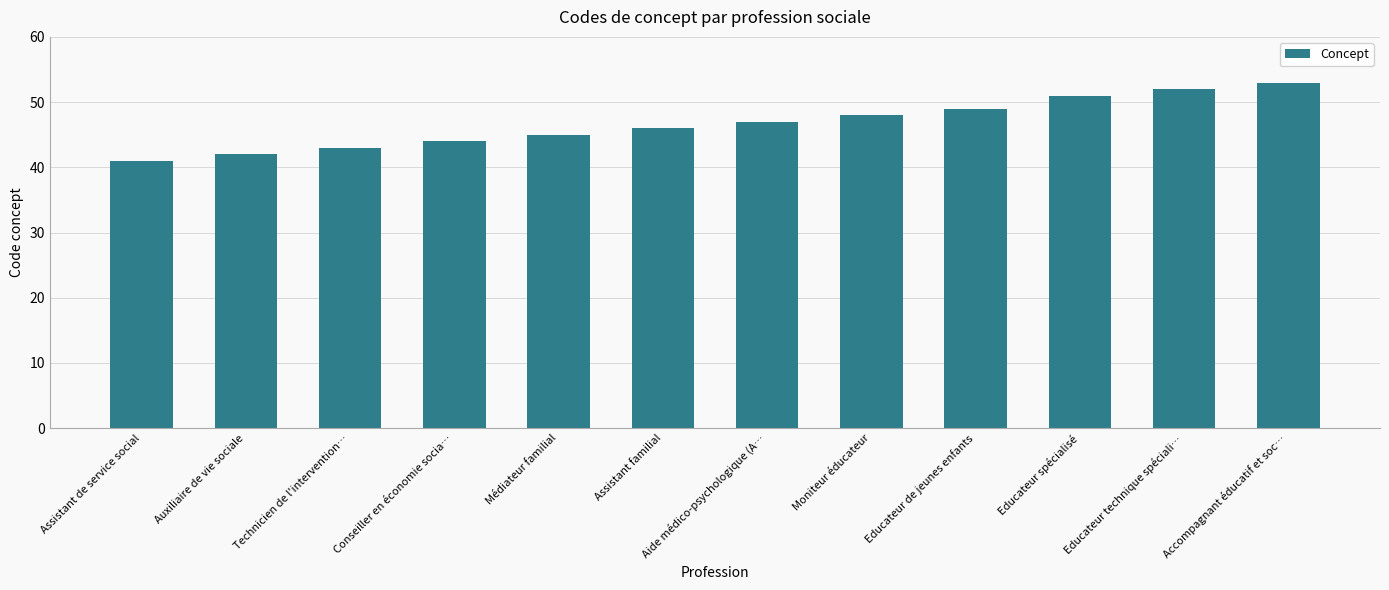

What position from the right is Auxiliaire de vie sociale?

11